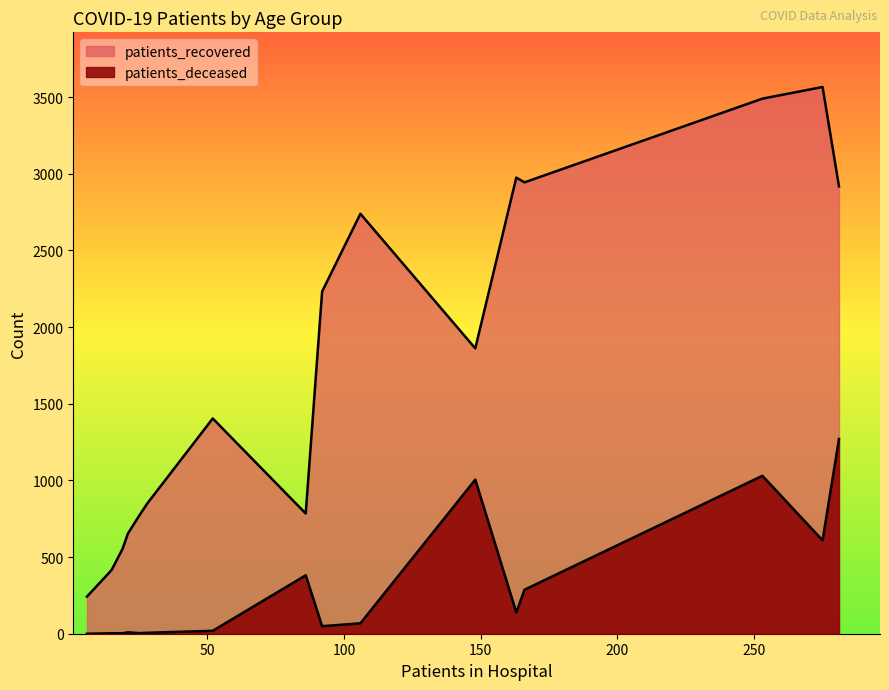

How many data points in patients_recovered are less than 1861?

8